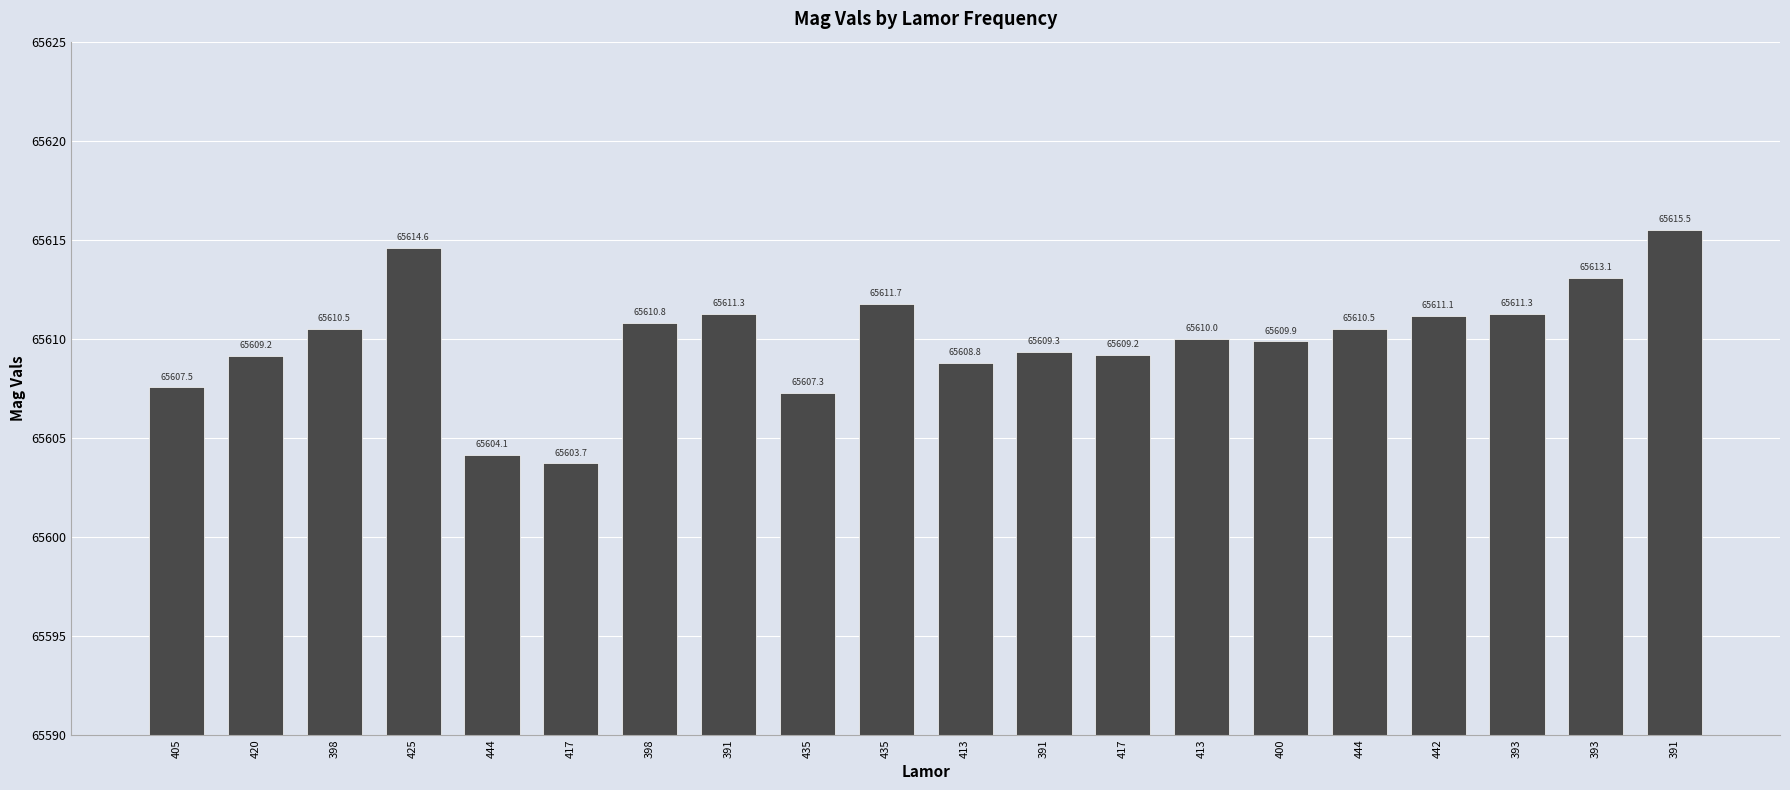

Read the value at 442.

65611.1